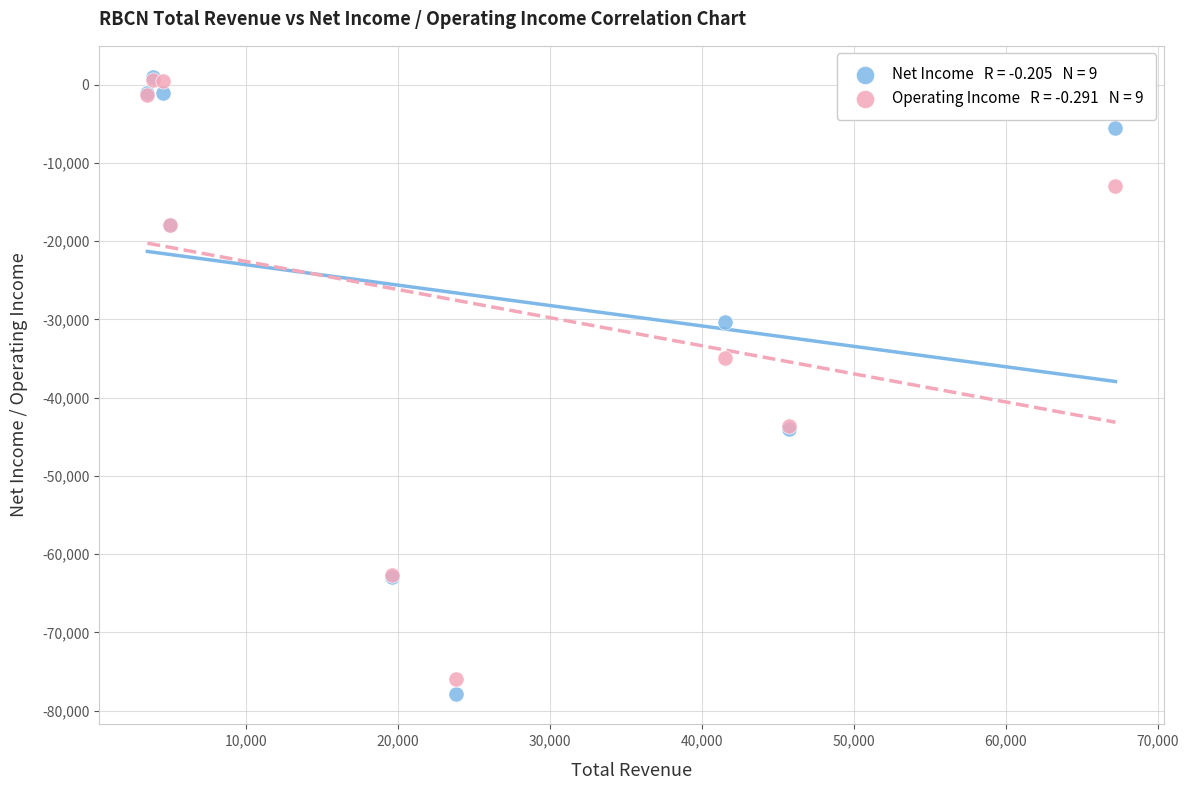

Across all series, what Y value is closest to -38400?

-34900